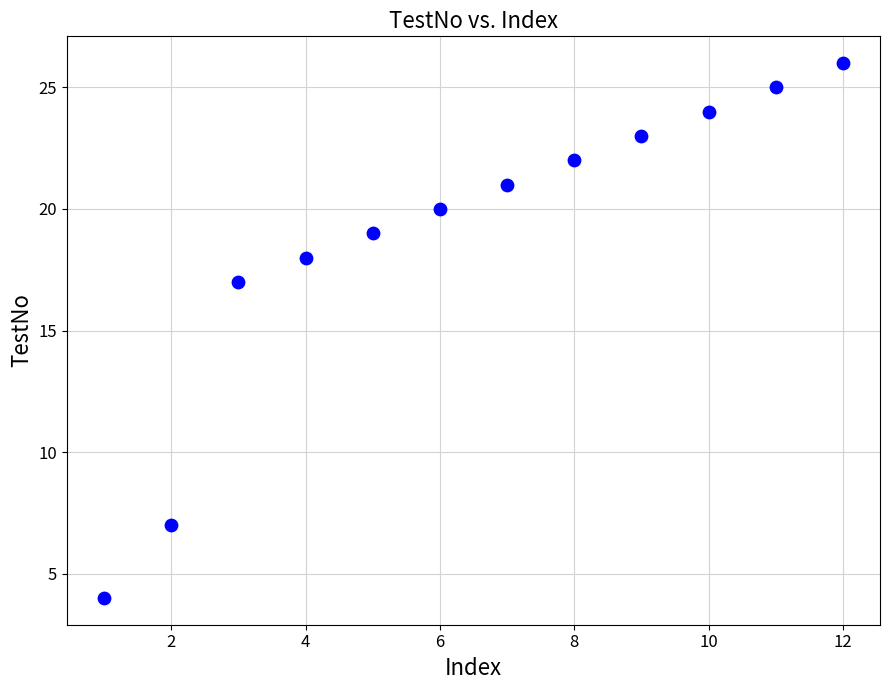

What Y value in the scatter plot is closest to 15?

17